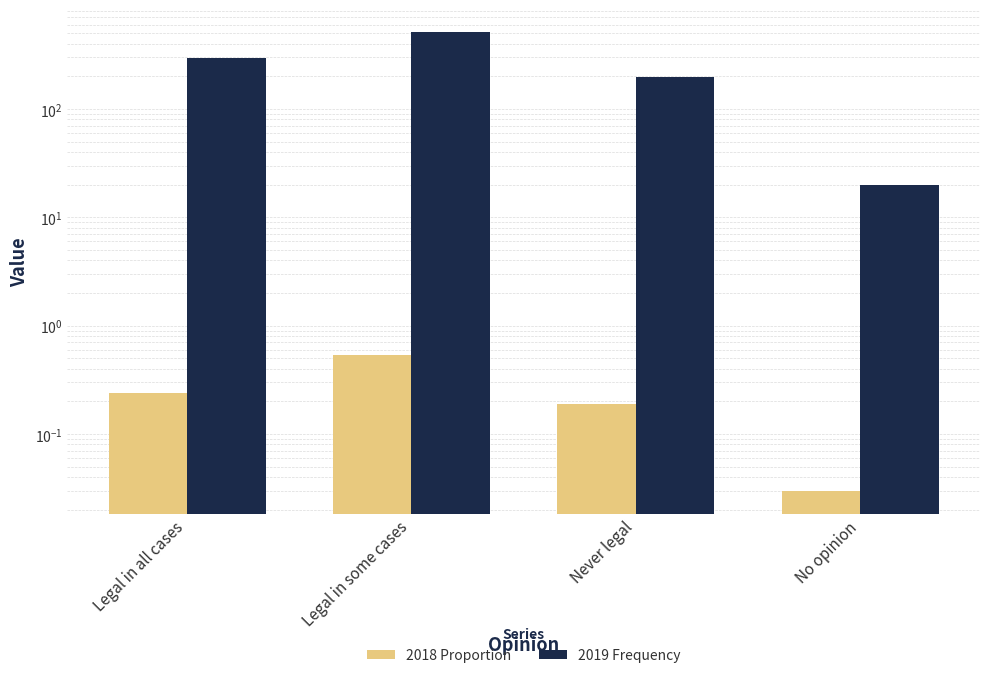

How many bars are there in total?

8